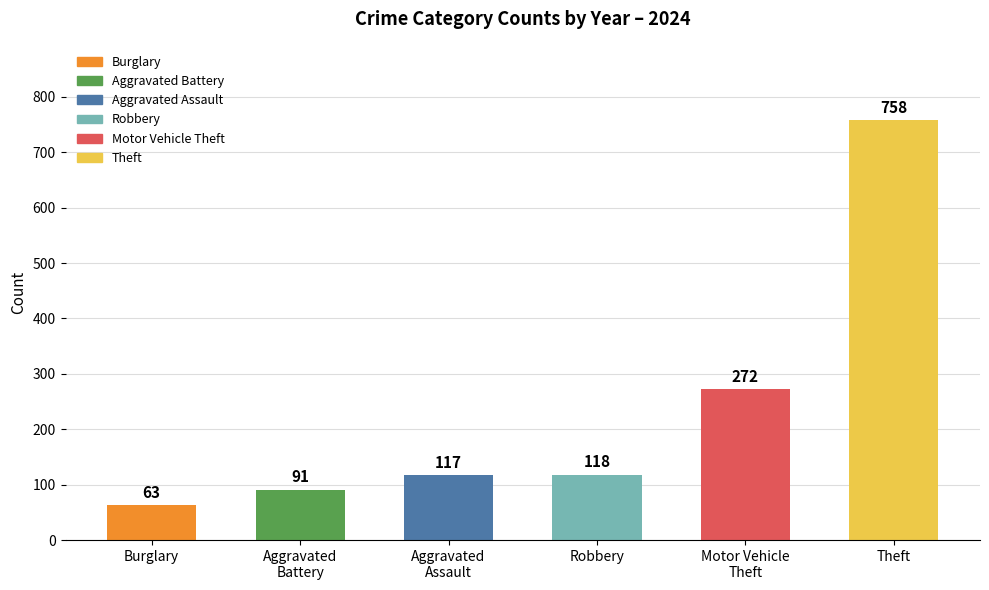

Reading left to right, transcribe all the data shown in this chart.

Burglary=63	Aggravated
Battery=91	Aggravated
Assault=117	Robbery=118	Motor Vehicle
Theft=272	Theft=758